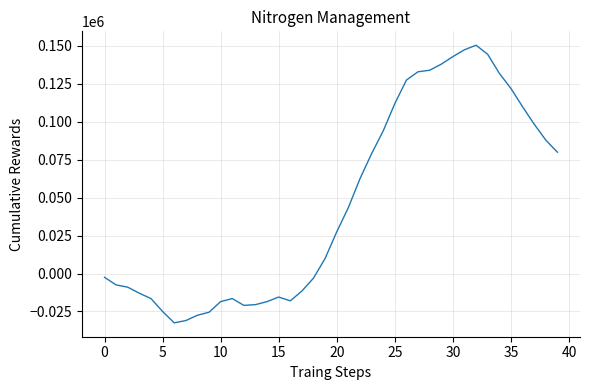

What is the difference between the maximum and minimum values?

183000.0